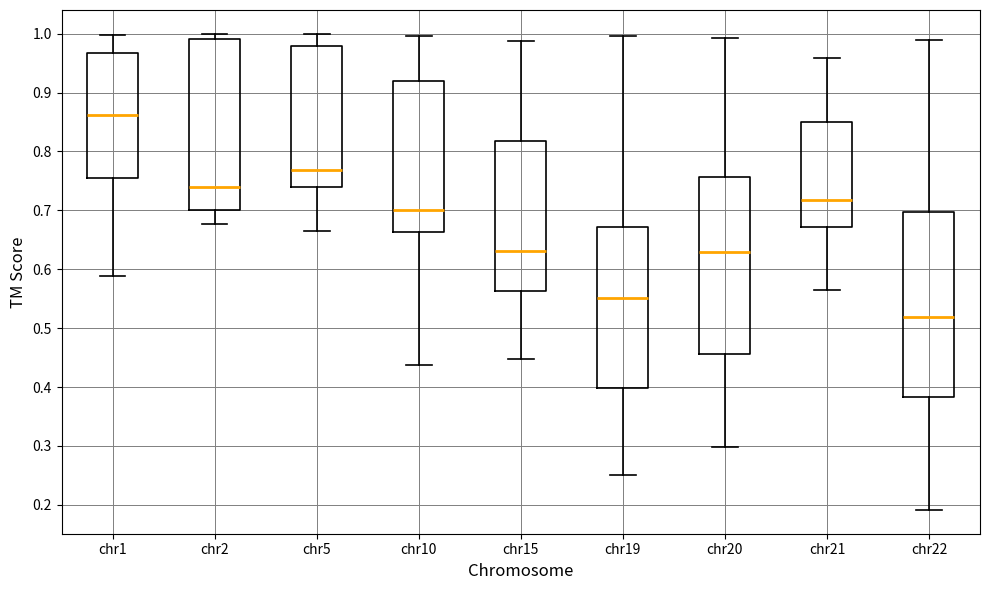

Which box's median line is the lowest?

chr22